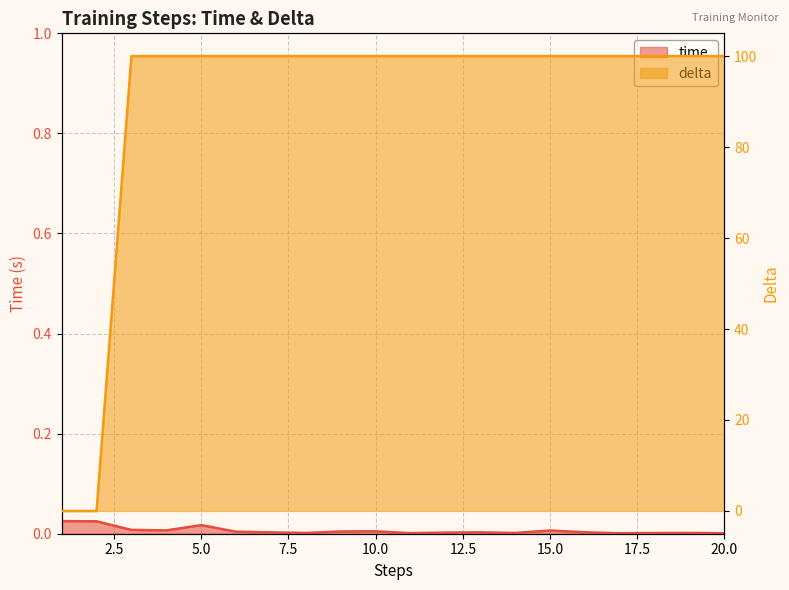

The value of delta at 4 is 100.0. True or false?

True